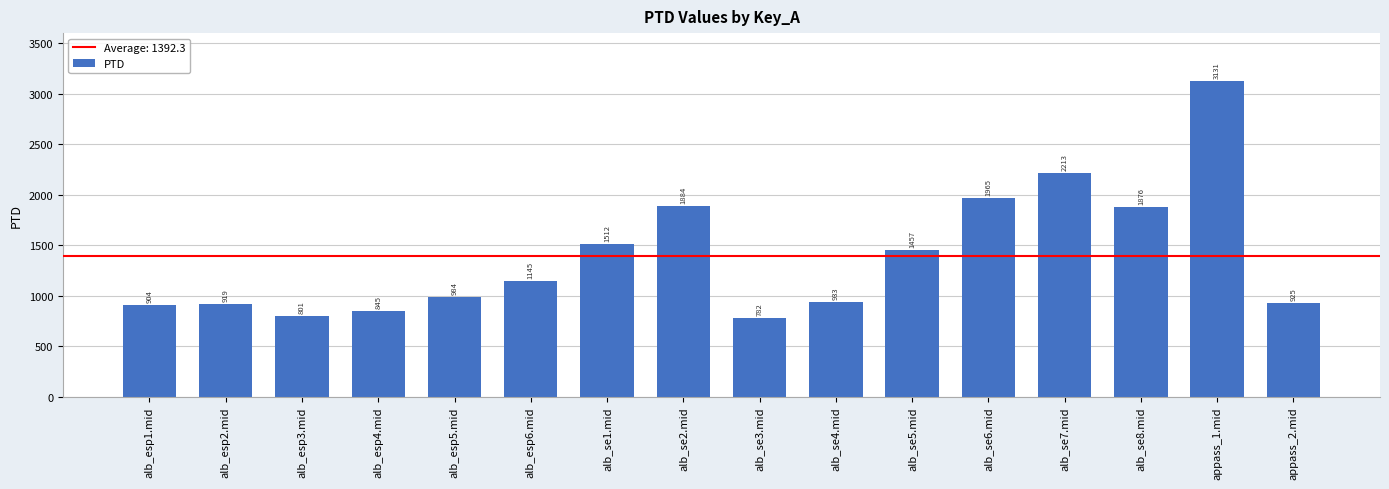

What is the change in value from alb_esp4.mid to alb_se1.mid?

+666.5